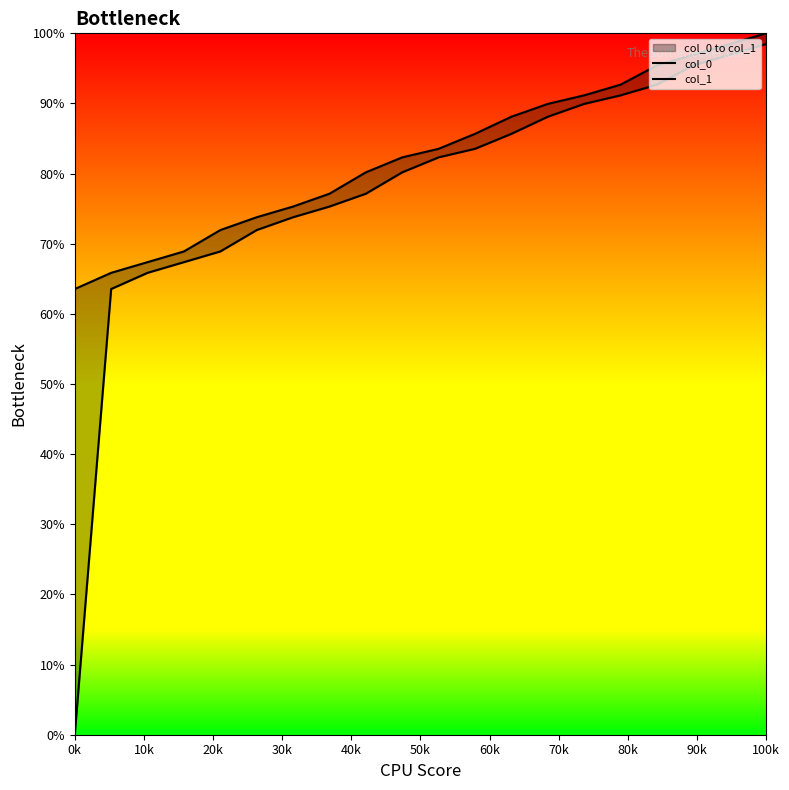

What is the label of the 5th point from the left?

40k